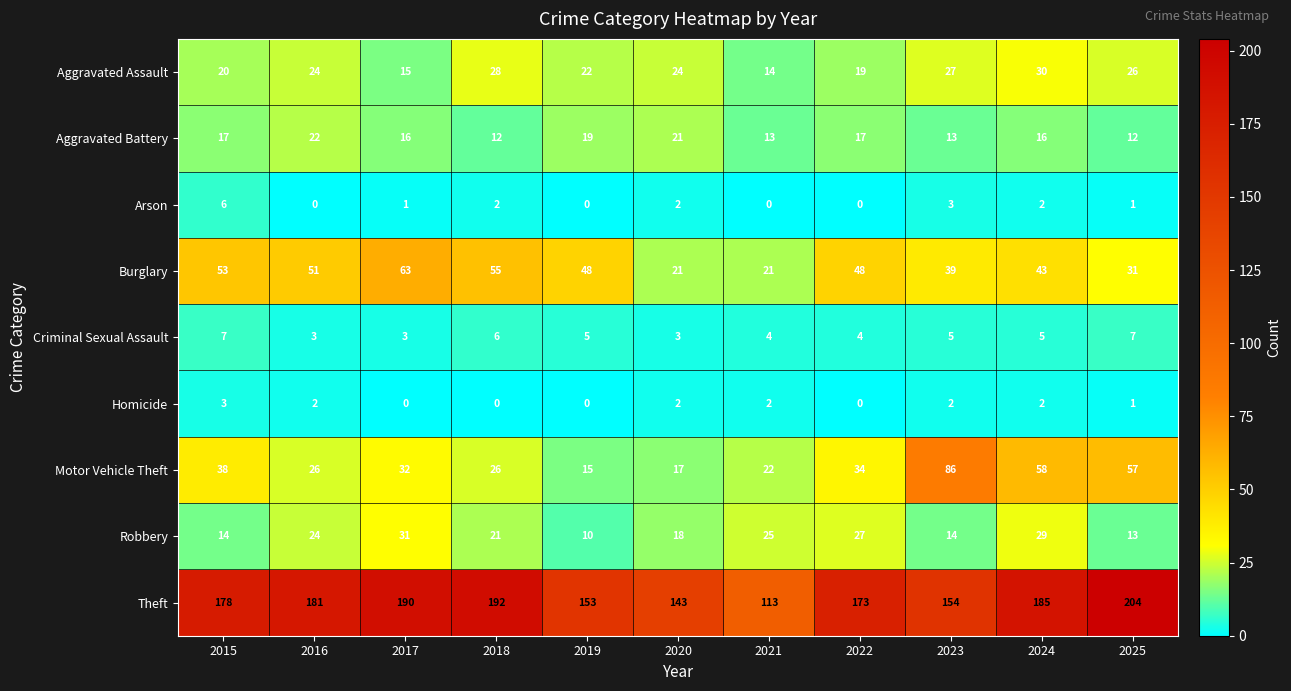

How many values in the Motor Vehicle Theft series are below 32?

5